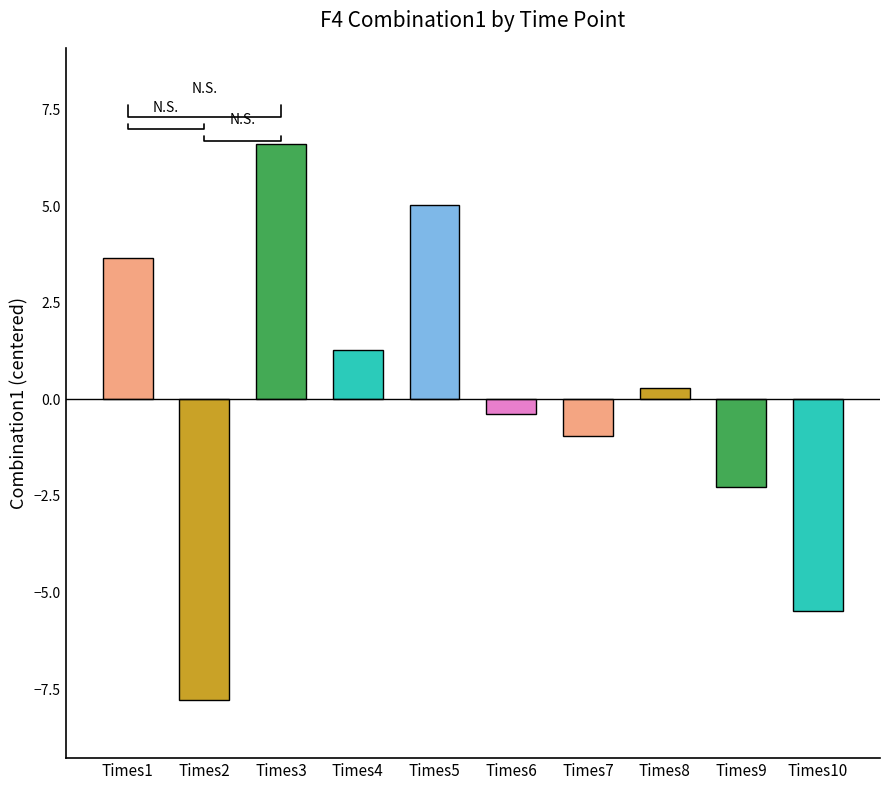

Where does the data first go above 0?

Times1